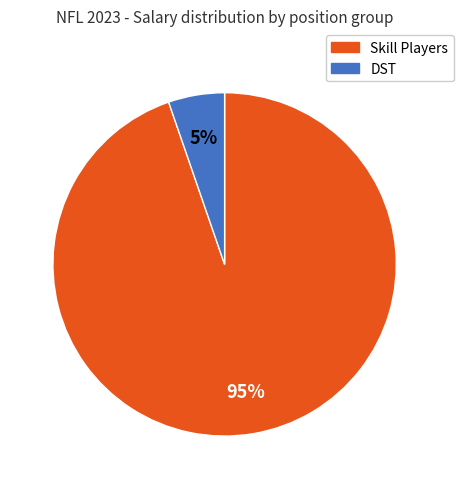

Is there a majority slice in this chart?

Yes